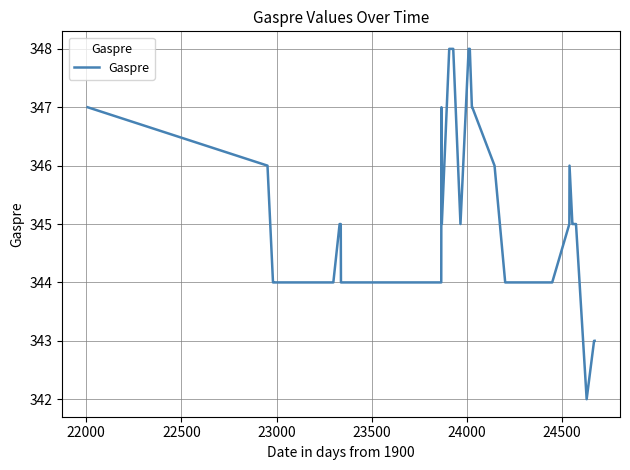

What is the minimum value shown in the chart?

342